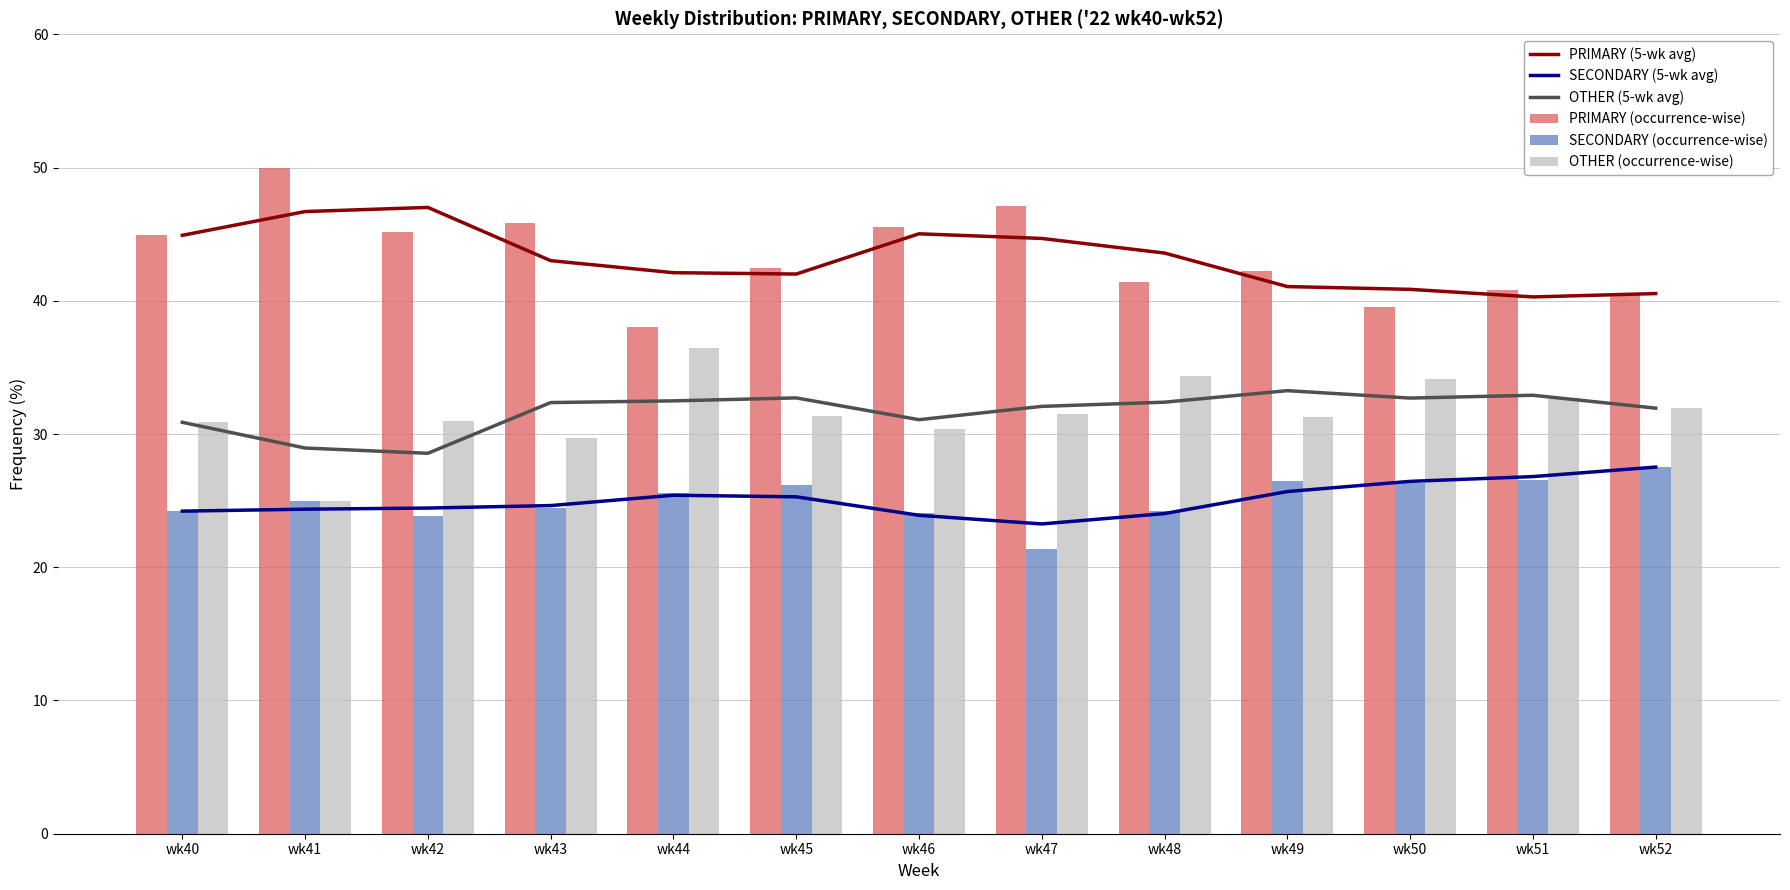

Reading right to left, extract all data points from this chart.

PRIMARY (5-wk avg): wk52=40.5	wk51=40.3	wk50=40.9	wk49=41.1	wk48=43.6	wk47=44.7	wk46=45.0	wk45=42.0	wk44=42.1	wk43=43.0	wk42=47.0	wk41=46.7	wk40=44.9
SECONDARY (5-wk avg): wk52=27.5	wk51=26.8	wk50=26.4	wk49=25.7	wk48=24.0	wk47=23.3	wk46=23.9	wk45=25.3	wk44=25.4	wk43=24.6	wk42=24.4	wk41=24.4	wk40=24.2
OTHER (5-wk avg): wk52=31.9	wk51=32.9	wk50=32.7	wk49=33.3	wk48=32.4	wk47=32.1	wk46=31.1	wk45=32.7	wk44=32.5	wk43=32.4	wk42=28.6	wk41=28.9	wk40=30.9
PRIMARY (occurrence-wise): wk52=40.5	wk51=40.8	wk50=39.5	wk49=42.2	wk48=41.4	wk47=47.1	wk46=45.5	wk45=42.5	wk44=38.0	wk43=45.8	wk42=45.2	wk41=50.0	wk40=44.9
SECONDARY (occurrence-wise): wk52=27.5	wk51=26.5	wk50=26.4	wk49=26.4	wk48=24.2	wk47=21.4	wk46=24.1	wk45=26.2	wk44=25.6	wk43=24.5	wk42=23.9	wk41=25.0	wk40=24.2
OTHER (occurrence-wise): wk52=31.9	wk51=32.7	wk50=34.1	wk49=31.3	wk48=34.3	wk47=31.5	wk46=30.4	wk45=31.3	wk44=36.4	wk43=29.7	wk42=31.0	wk41=25.0	wk40=30.9